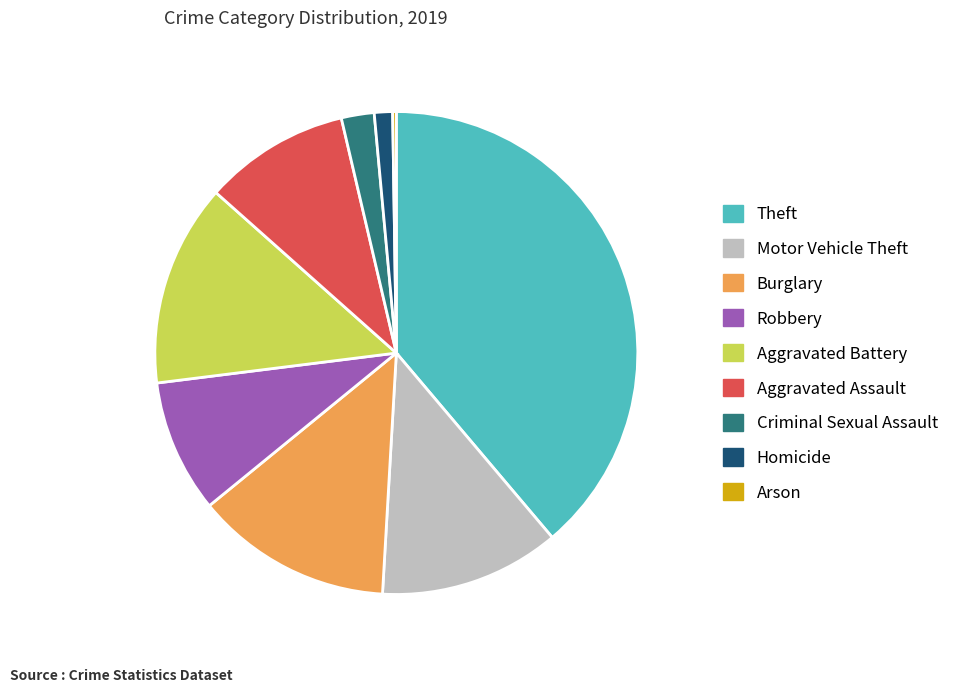

What is the largest slice in the pie chart?

Theft